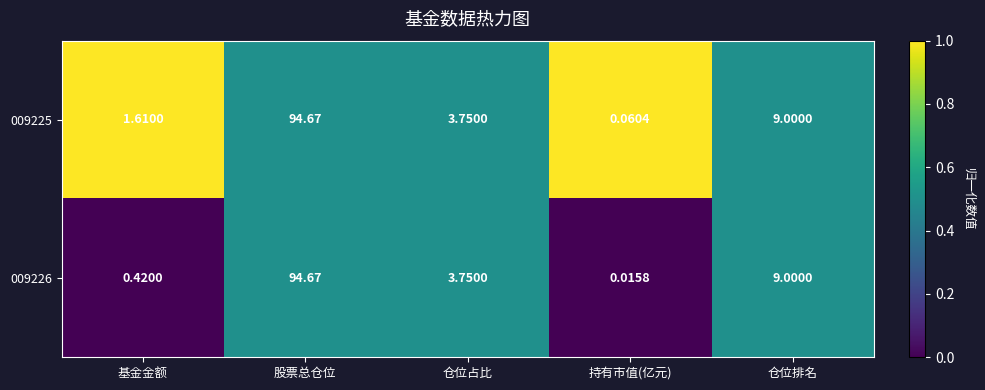

Where does the 009226 series first go above 3?

股票总仓位